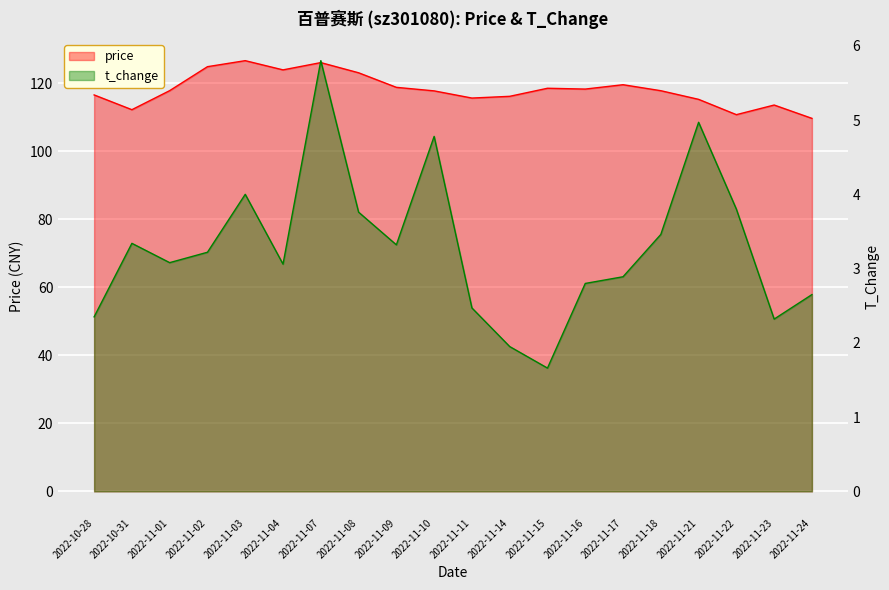

What is the total value across all series at 2022-11-18?

121.2